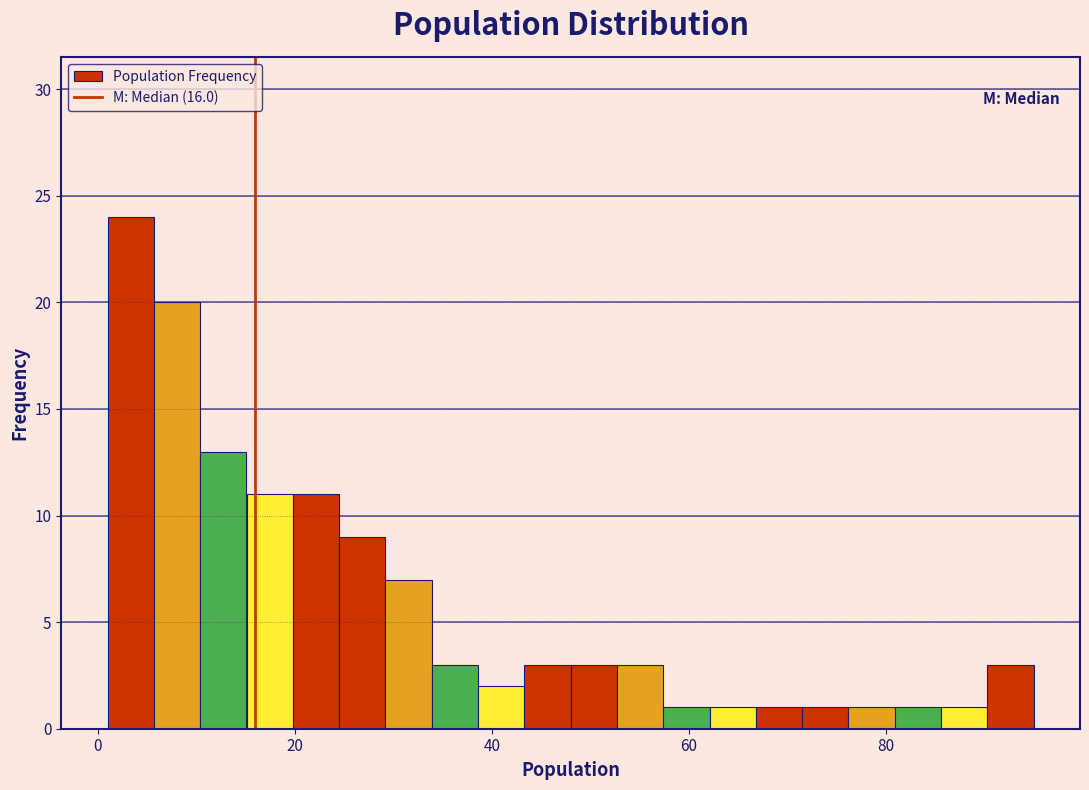

Read against the x-axis, roughly where is the centre of the tallest bar?

4